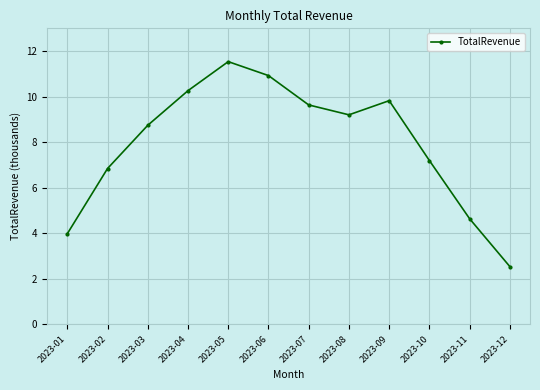

What is the change in value from 2023-01 to 2023-04?

+6282.5